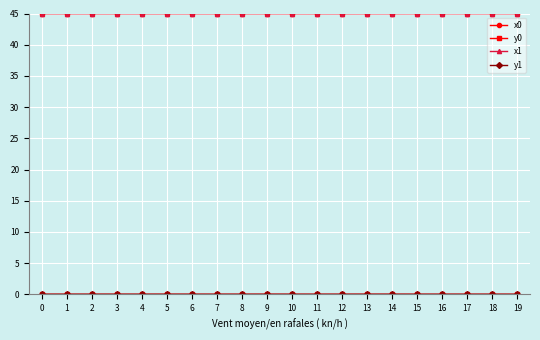

What is the maximum value shown in the chart?

45.0